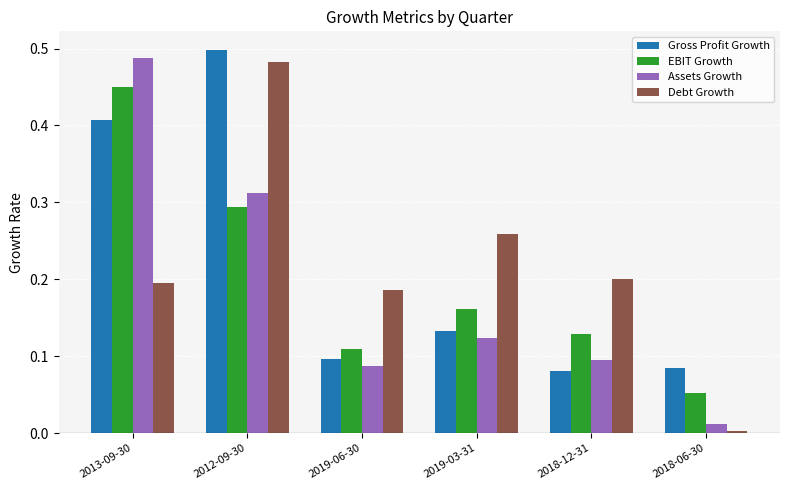

What are all the series names shown in the legend?

Gross Profit Growth, EBIT Growth, Assets Growth, Debt Growth